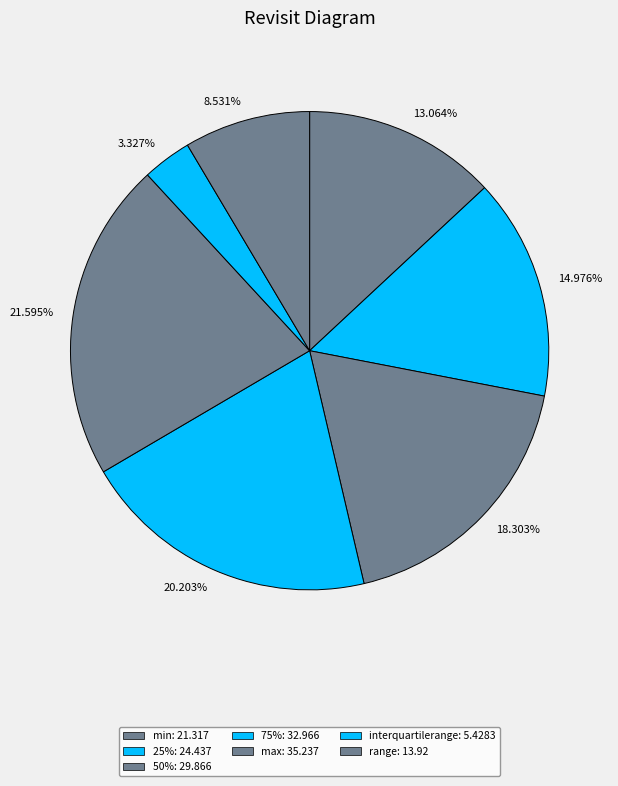

Approximately how many times larger is the value at 14.976% compared to 3.327%?

4.5